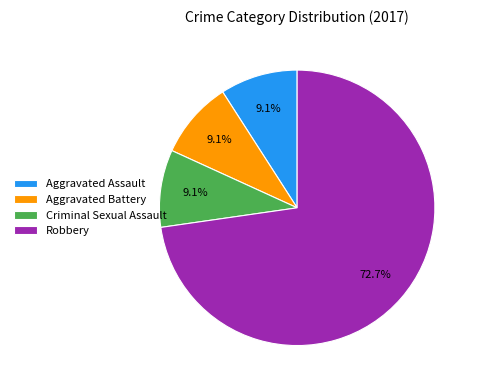

Approximately how many times larger is the value at Criminal Sexual Assault compared to Aggravated Battery?

1.0